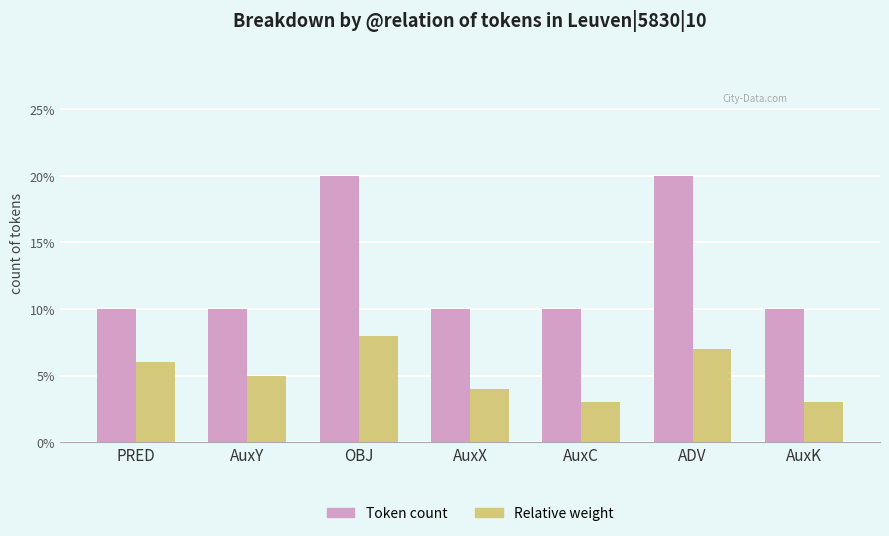

Between OBJ and ADV, which is larger?

OBJ